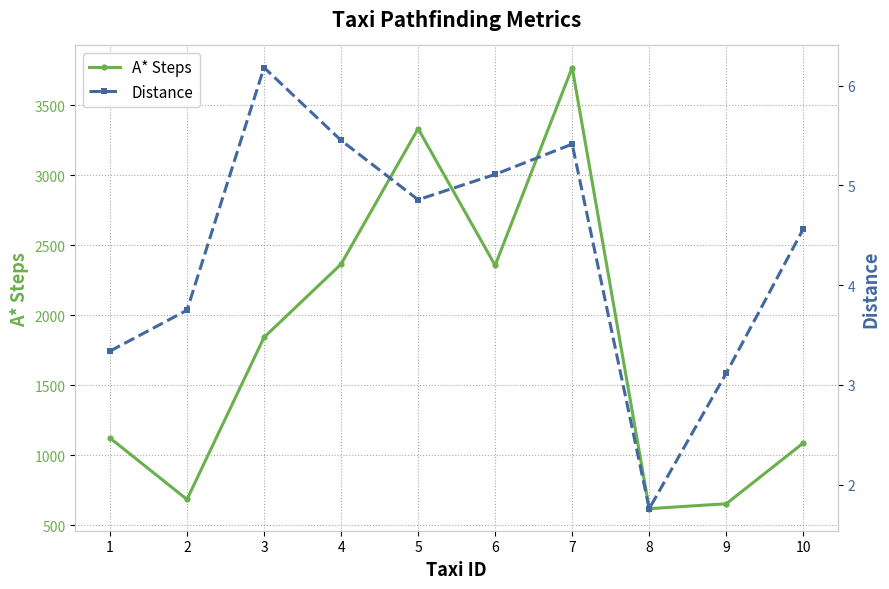

What is the lowest value of the Distance series?

1.8